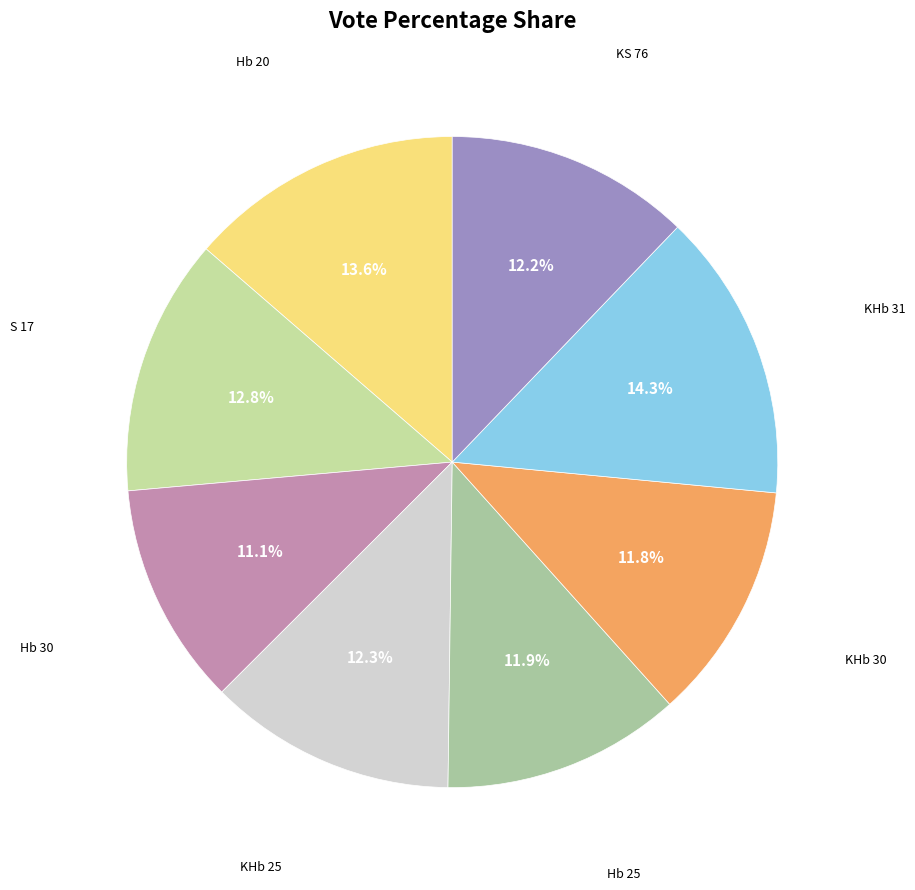

How many slices are in this pie chart?

8